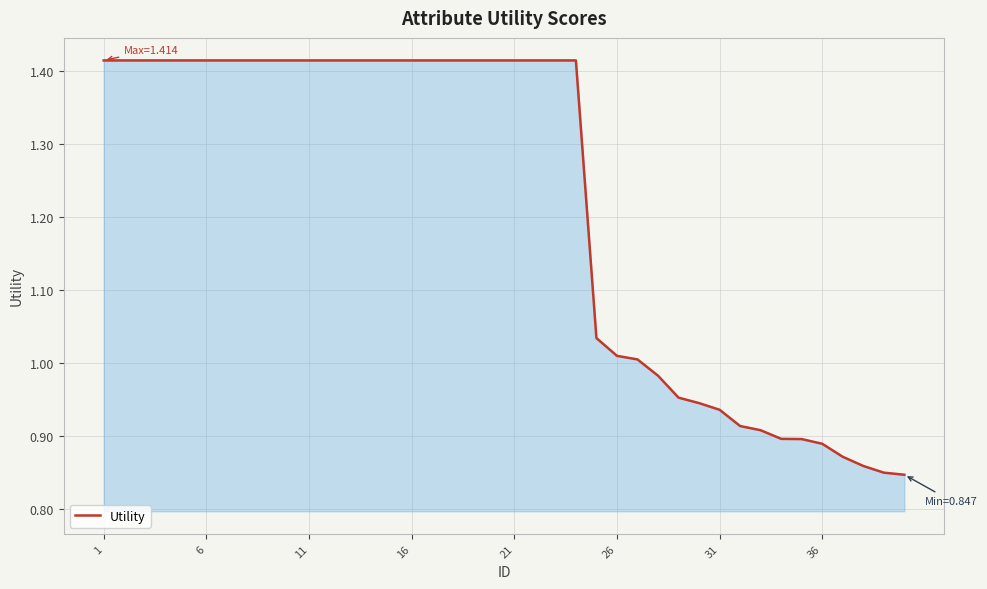

How many values exceed 1?

27